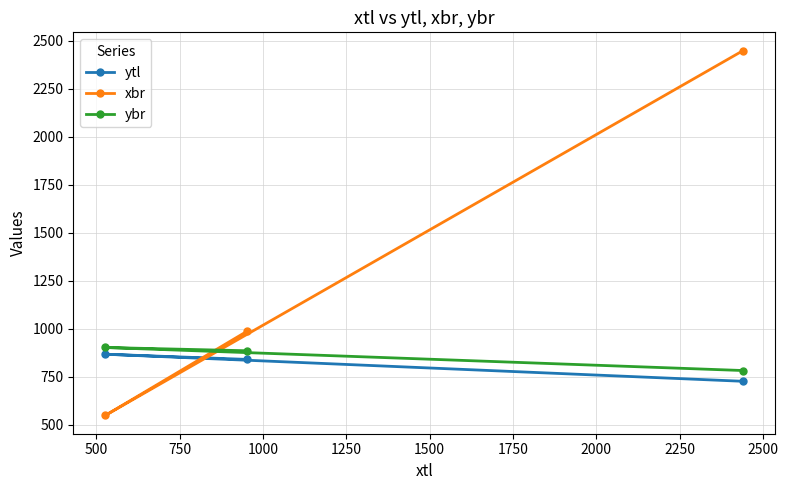

Does the chart display data point markers on the line(s)?

Yes